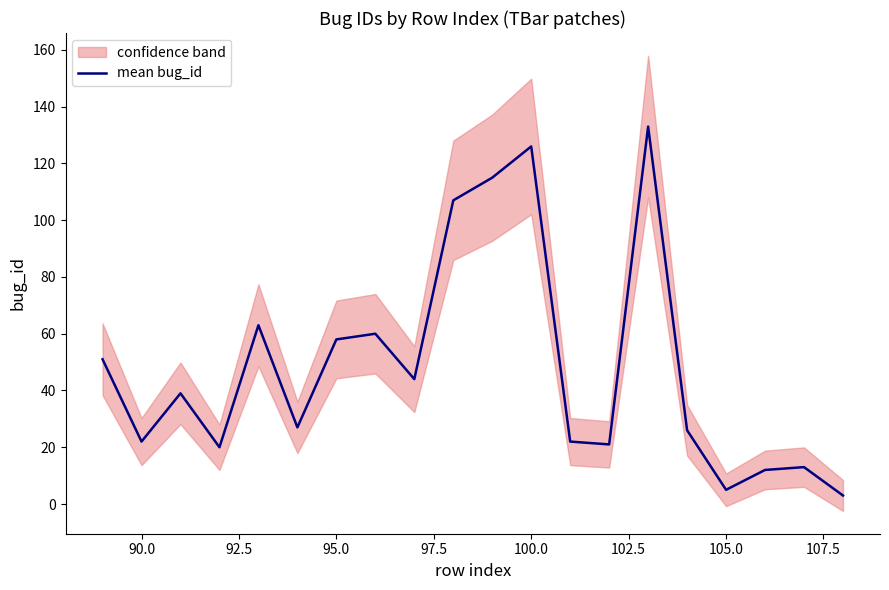

Is it true that mean bug_id equals 76 at 95.0?

False